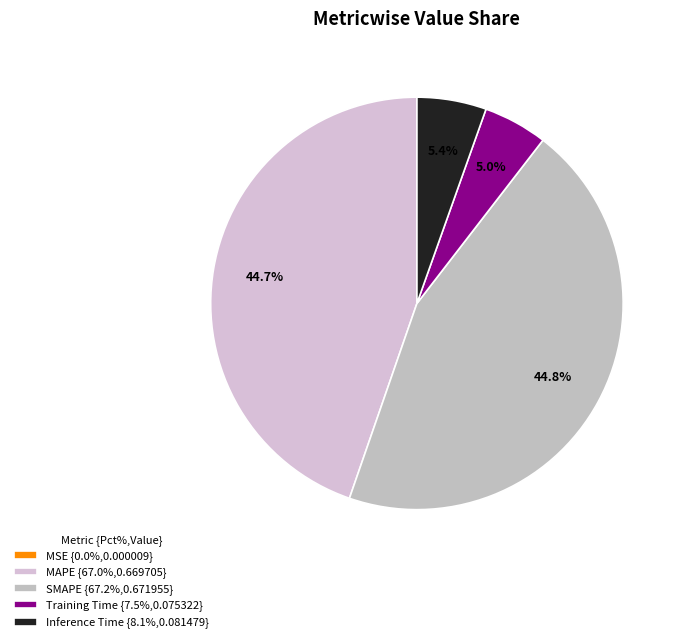

Rank the categories by value from lowest to highest.

MSE, Training Time, Inference Time, MAPE, SMAPE